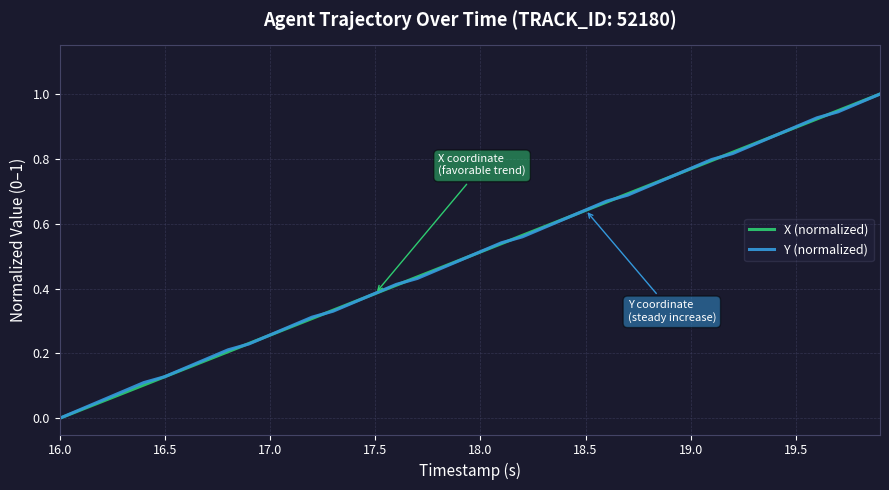

How many lines are shown in the chart?

2